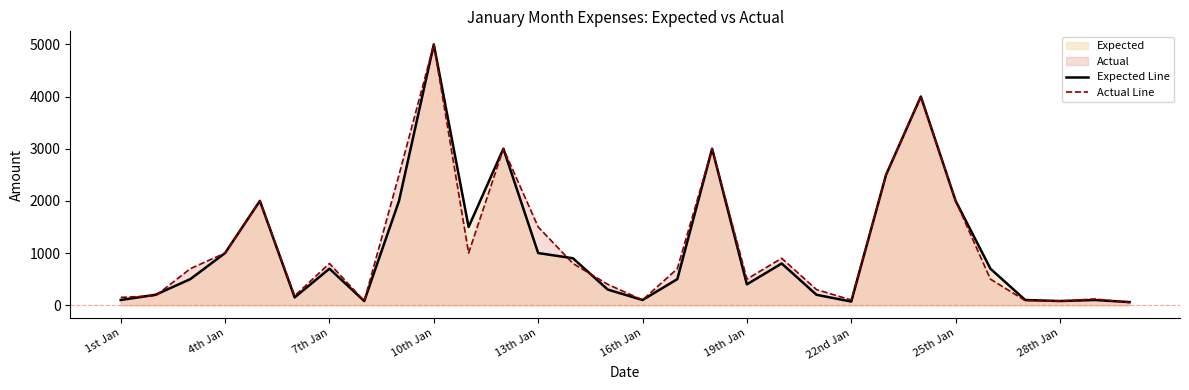

What is the highest value of the Actual Line series?

5000